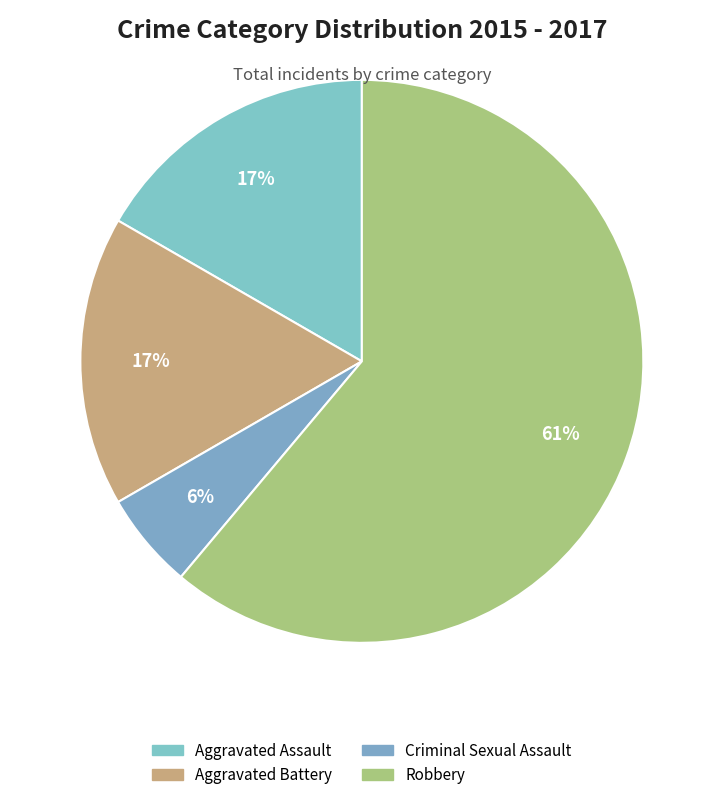

How many slices are in this pie chart?

4